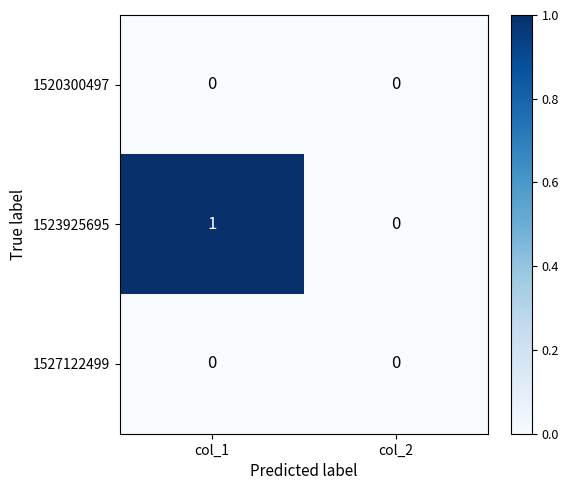

Which series has the largest total across all categories?

1523925695